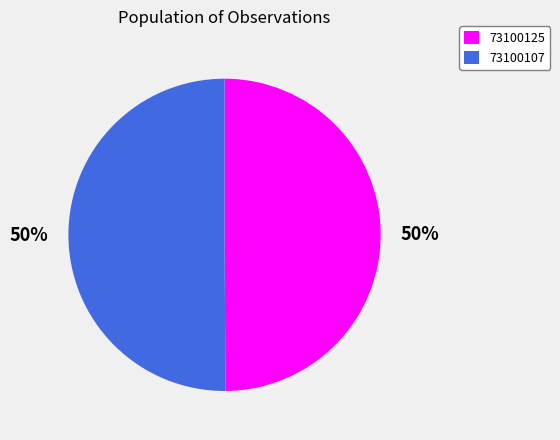

The 73100125 slice represents 50% of the pie. True or false?

True